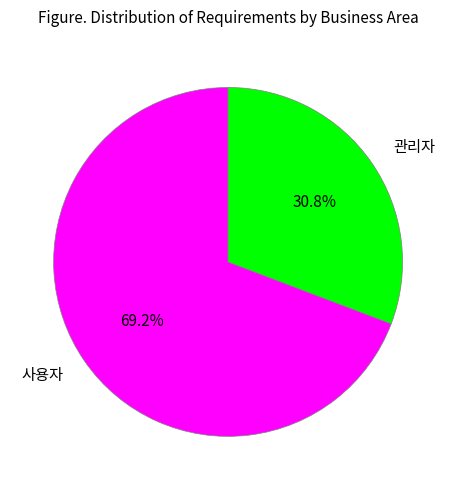

How many segments does this pie chart have?

2